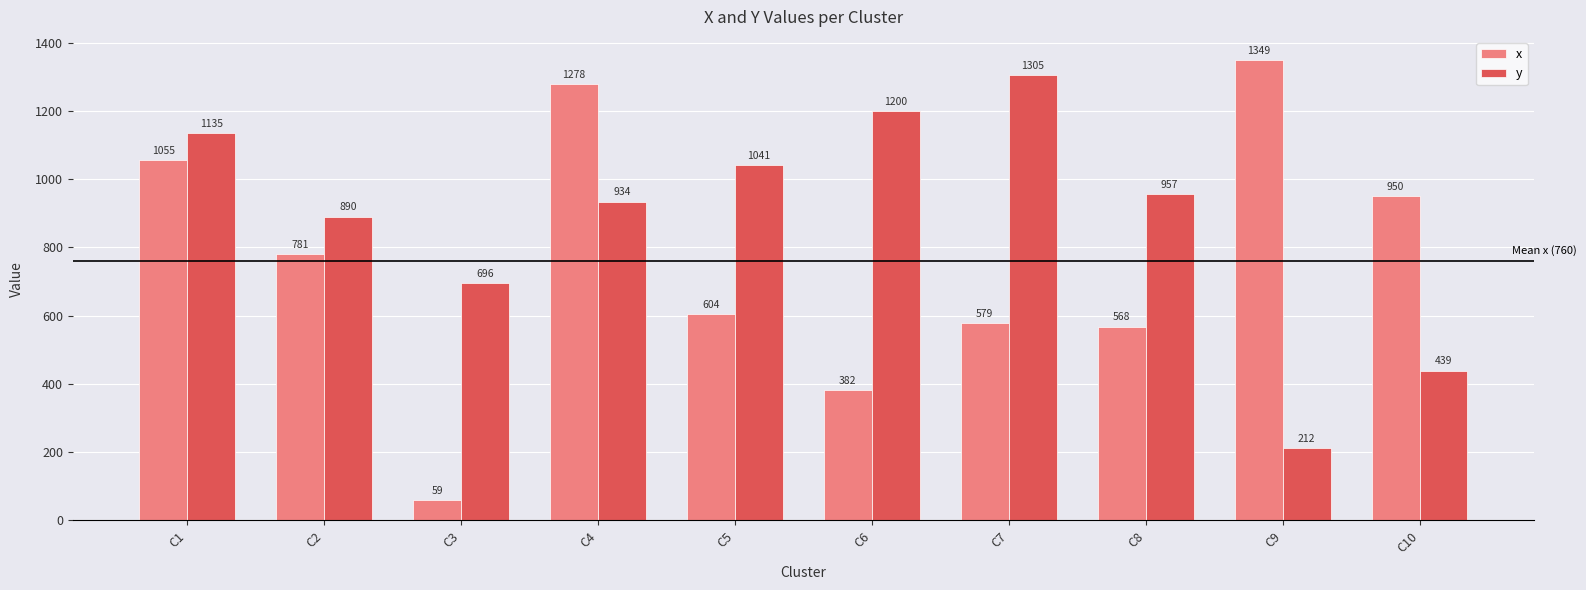

Reading right to left, extract all data points from this chart.

x: 950	1349	568	579	382	604	1278	59	781	1055
y: 439	212	957	1305	1200	1041	934	696	890	1135